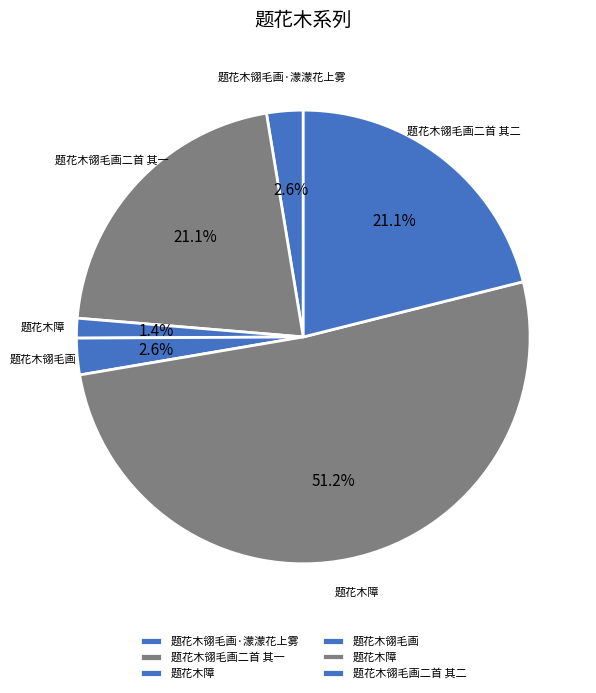

How many segments does this pie chart have?

6